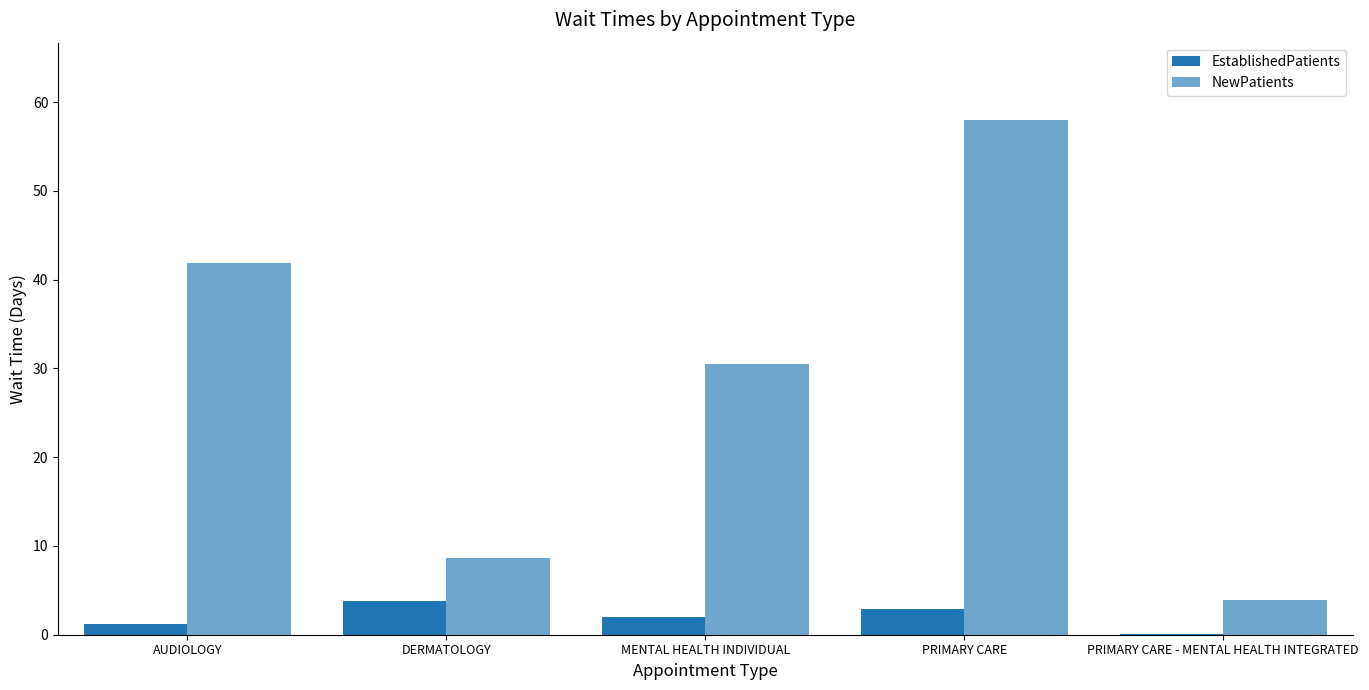

List the series in order of their overall mean, lowest first.

EstablishedPatients, NewPatients